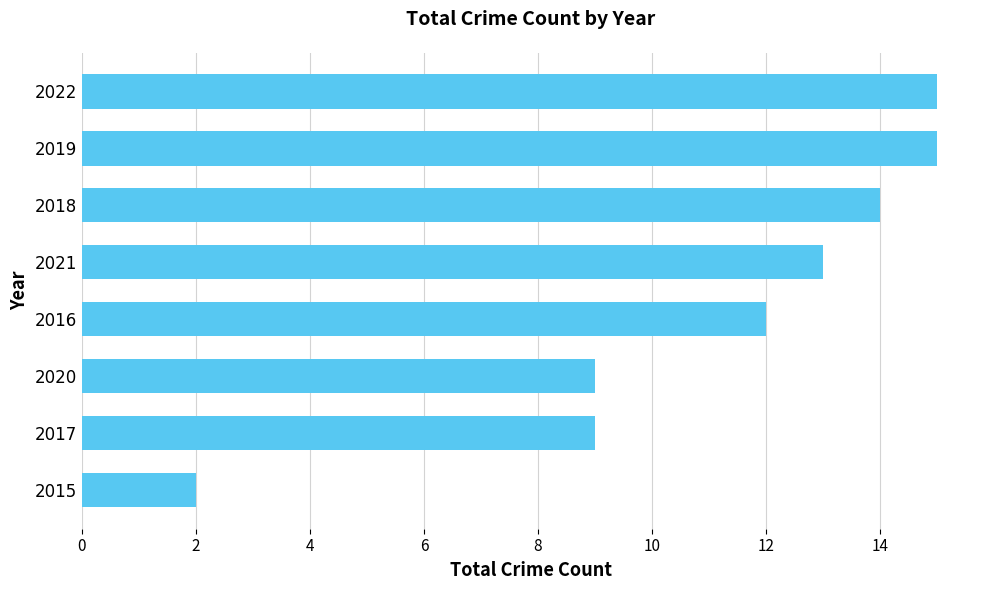

What is the maximum value shown in the chart?

15